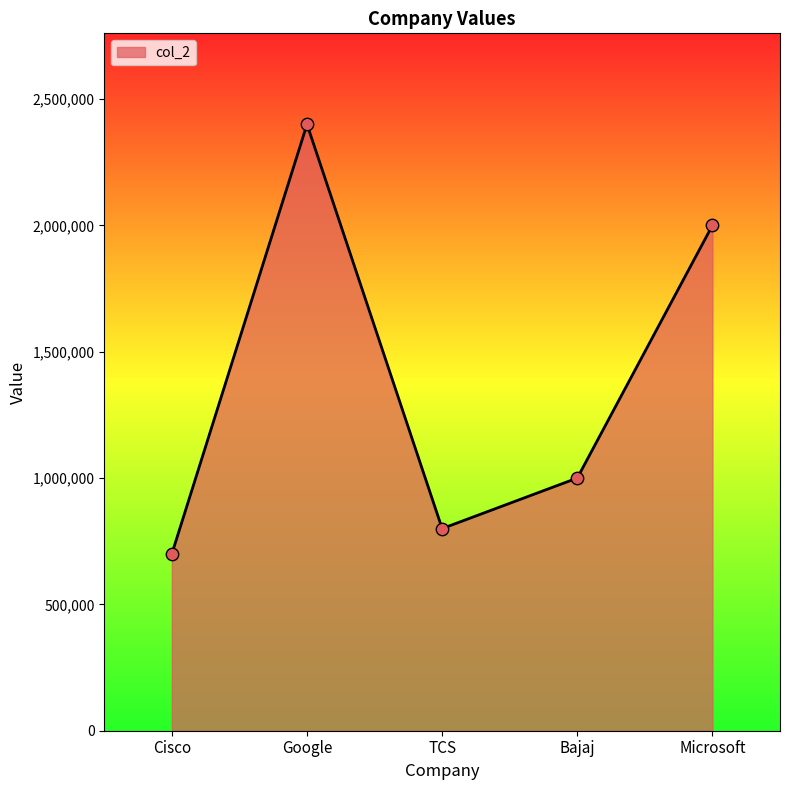

Which has a higher value, Microsoft or TCS?

Microsoft